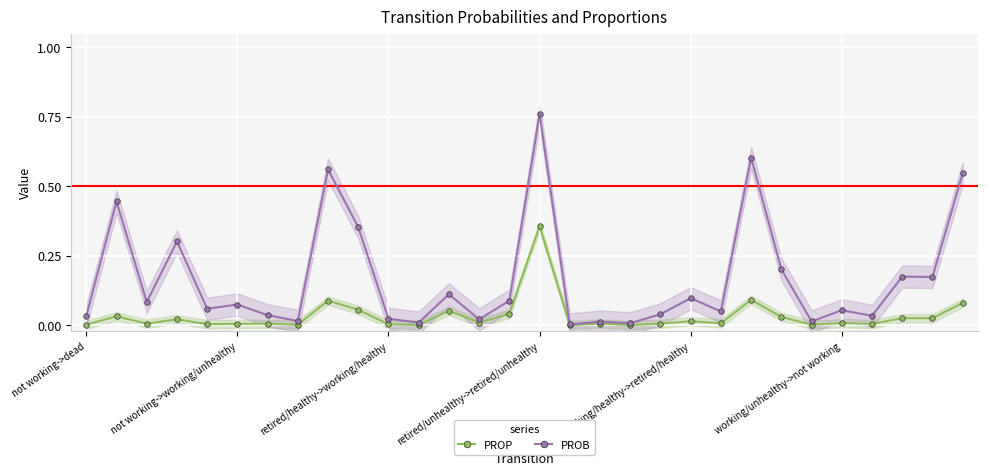

The value of PROP at 13 is 0.0. True or false?

True